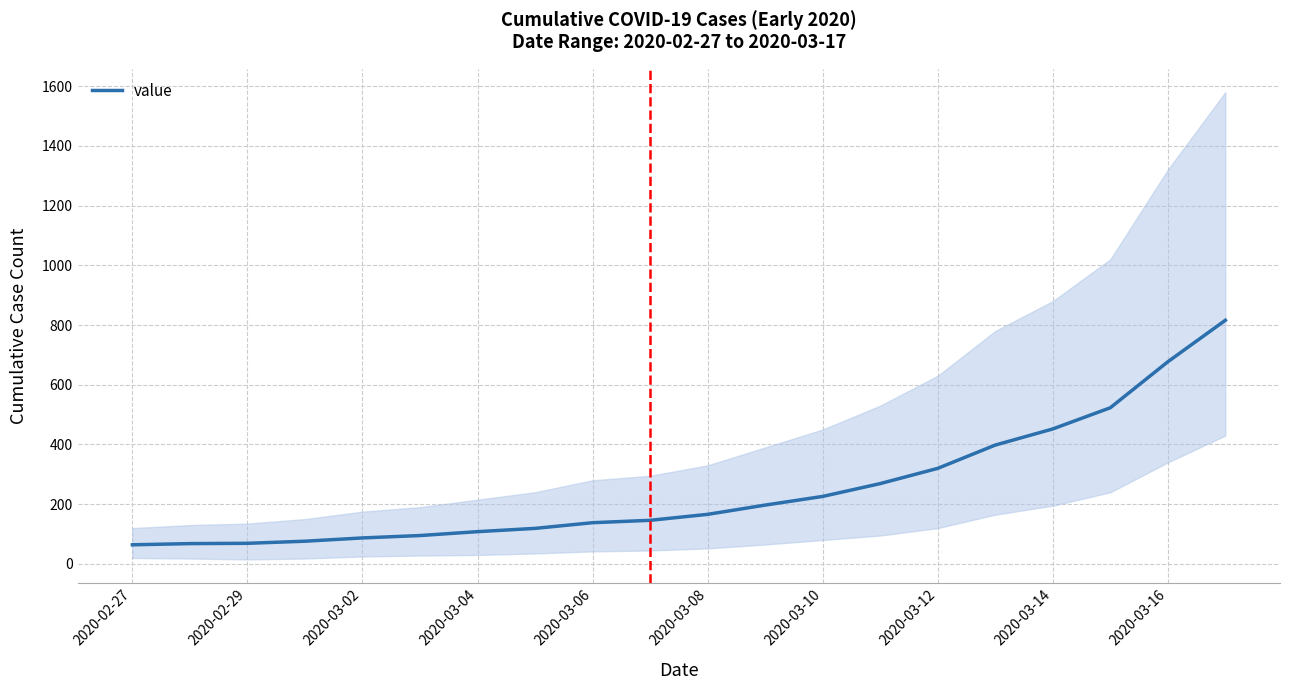

What is the lowest value of the value series?

64